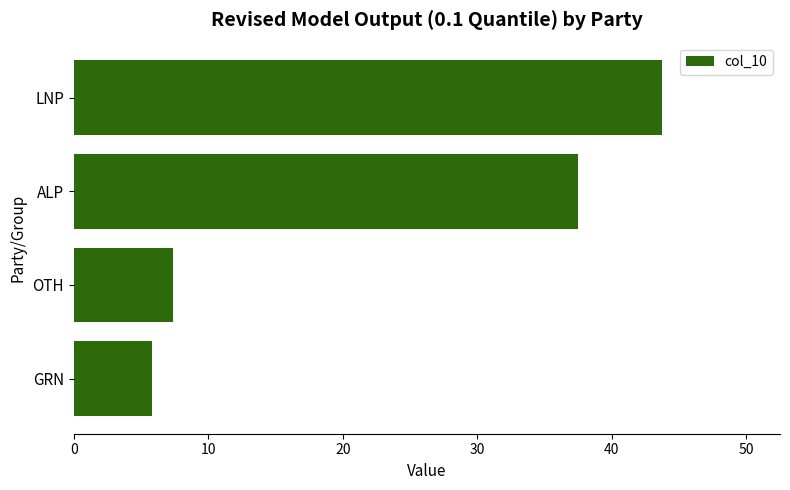

Are the bars horizontal?

Yes